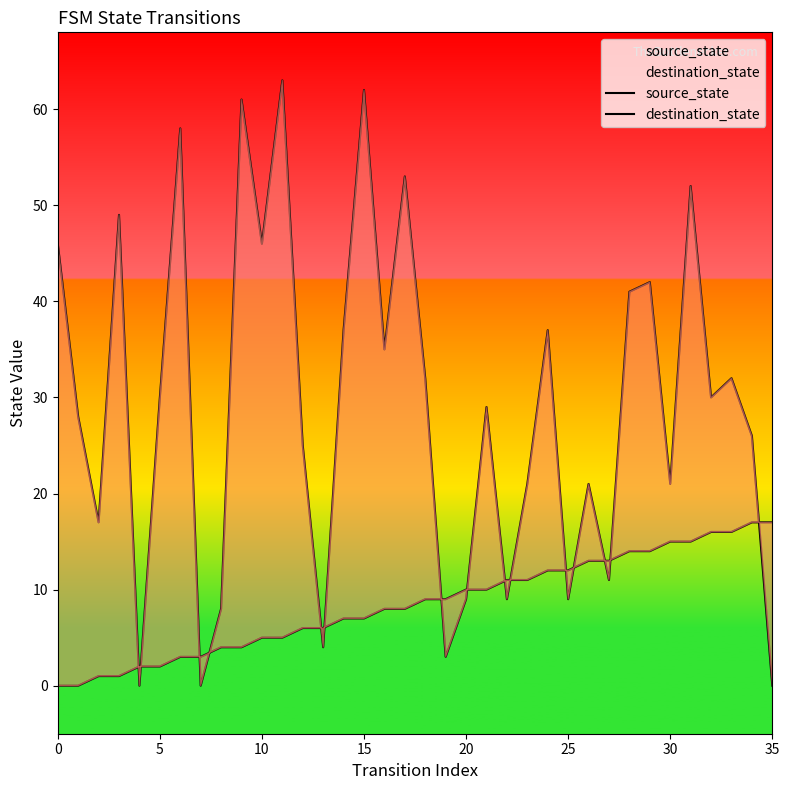

True or false: destination_state has a value of 3 at 20.

False